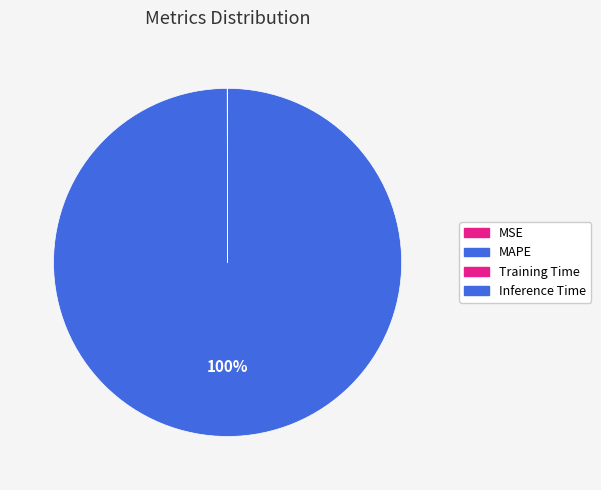

Which slice is the smallest?

Inference Time